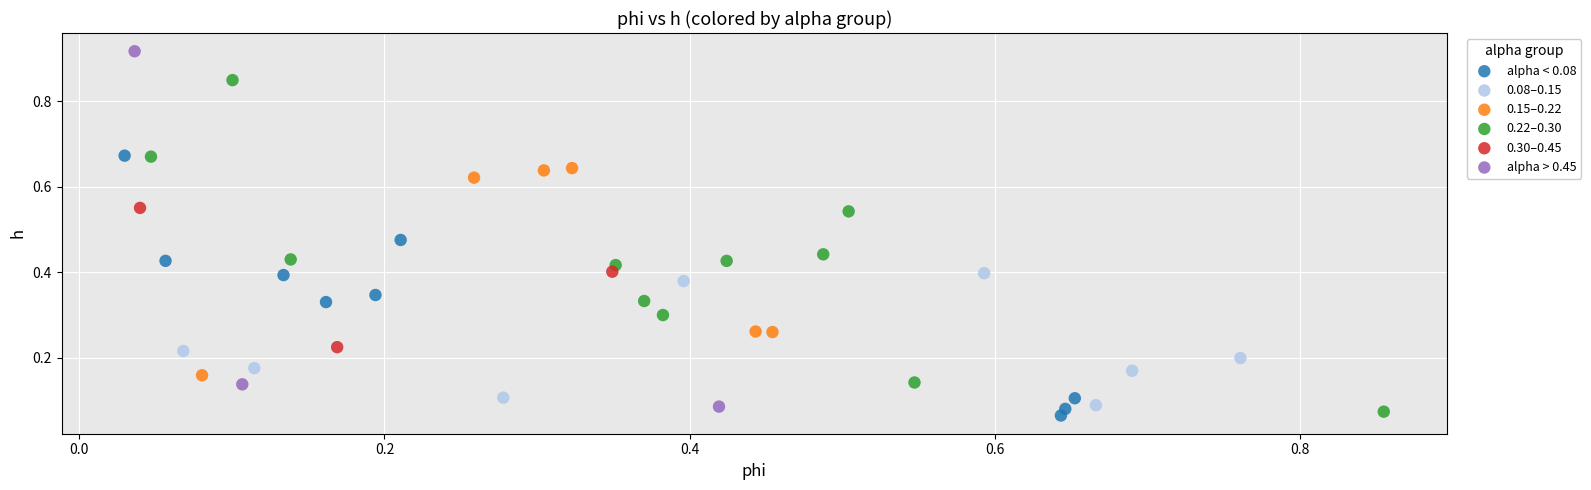

Which series contains the highest Y value?

alpha > 0.45